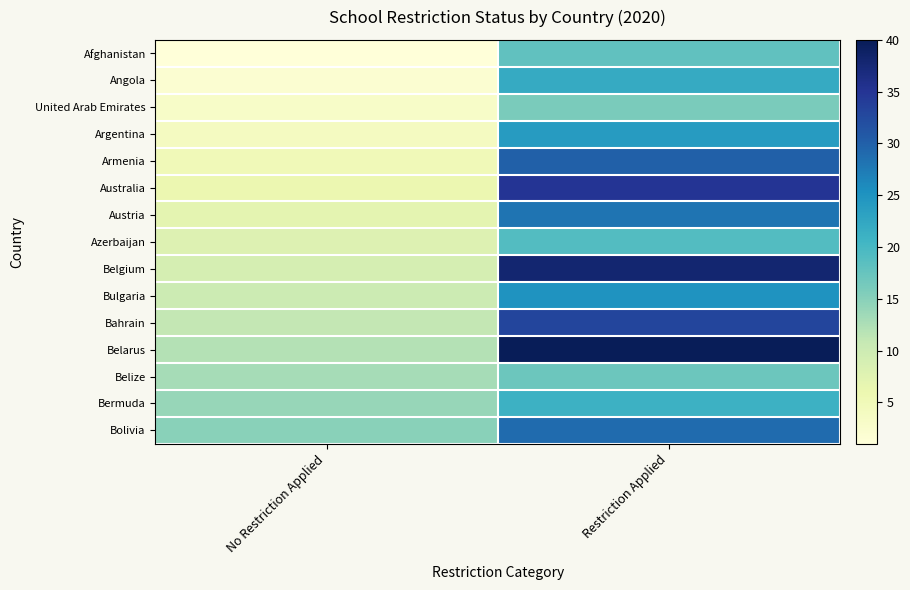

What is the smallest value displayed?

1